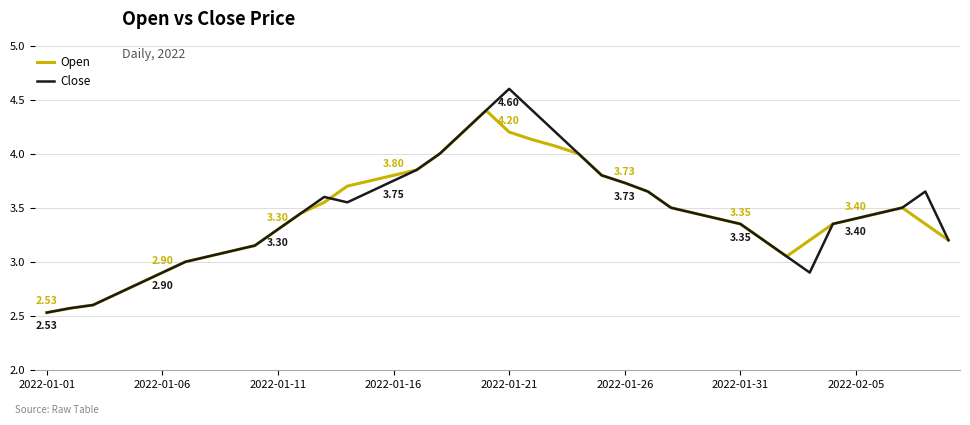

Which series has the widest spread of values?

Close